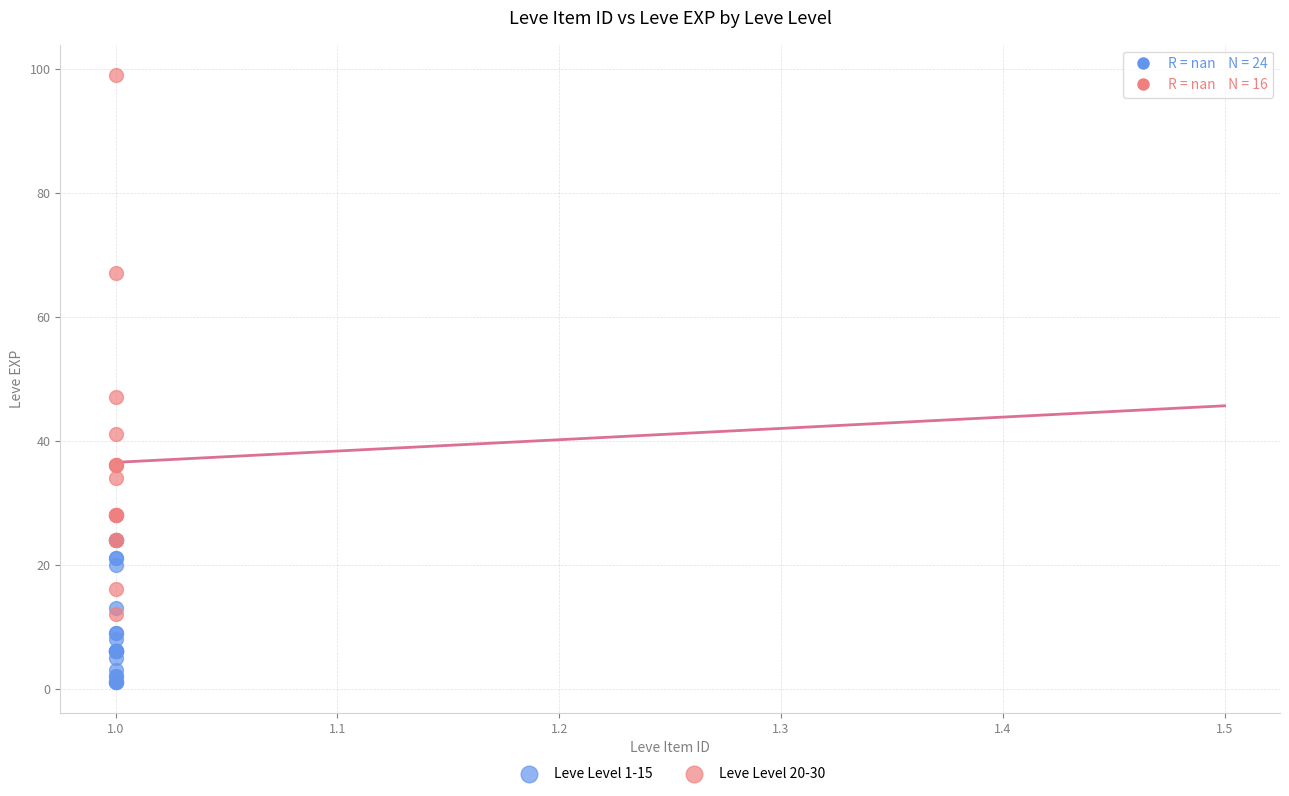

Which series has the widest spread of Y values?

Leve Level 20-30